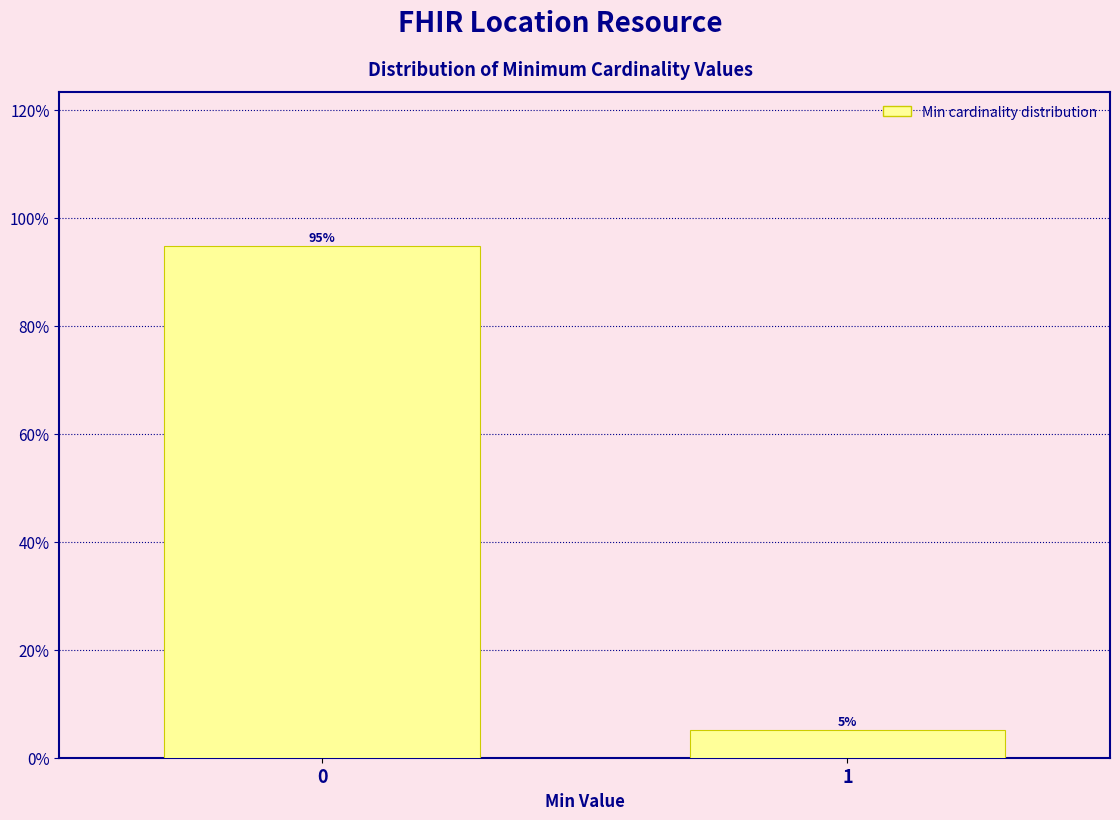

What is the greatest value displayed?

94.9